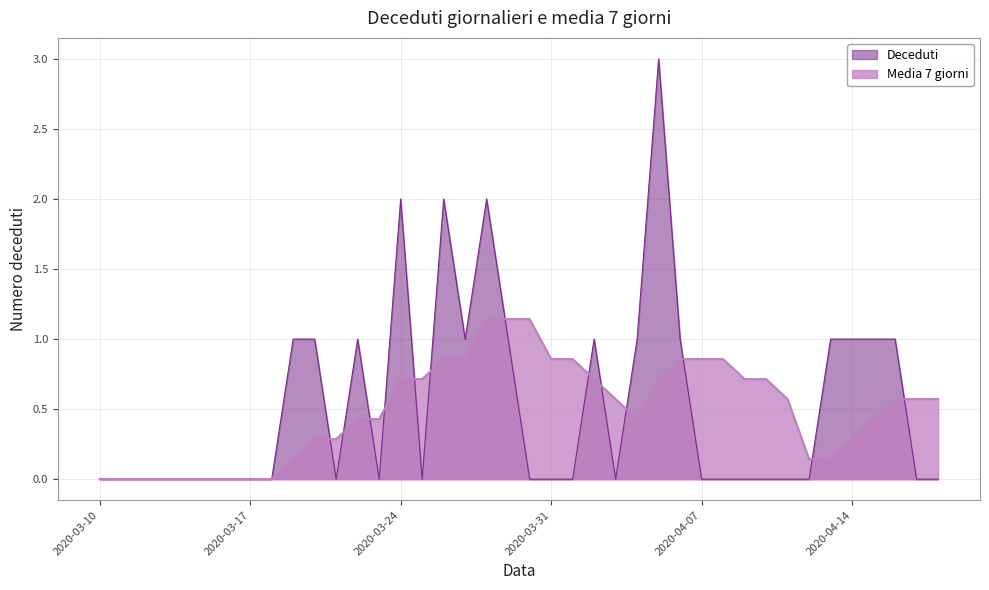

Reading left to right, list all the values displayed in this chart.

Deceduti: 2020-03-10=0.0	2020-03-11=0.0	2020-03-12=0.0	2020-03-13=0.0	2020-03-14=0.0	2020-03-15=0.0	2020-03-16=0.0	2020-03-17=0.0	2020-03-18=0.0	2020-03-19=1.0	2020-03-20=1.0	2020-03-21=0.0	2020-03-22=1.0	2020-03-23=0.0	2020-03-24=2.0	2020-03-25=0.0	2020-03-26=2.0	2020-03-27=1.0	2020-03-28=2.0	2020-03-29=1.0	2020-03-30=0.0	2020-03-31=0.0	2020-04-01=0.0	2020-04-02=1.0	2020-04-03=0.0	2020-04-04=1.0	2020-04-05=3.0	2020-04-06=1.0	2020-04-07=0.0	2020-04-08=0.0	2020-04-09=0.0	2020-04-10=0.0	2020-04-11=0.0	2020-04-12=0.0	2020-04-13=1.0	2020-04-14=1.0	2020-04-15=1.0	2020-04-16=1.0	2020-04-17=0.0	2020-04-18=0.0
Media 7 giorni: 2020-03-10=0.0	2020-03-11=0.0	2020-03-12=0.0	2020-03-13=0.0	2020-03-14=0.0	2020-03-15=0.0	2020-03-16=0.0	2020-03-17=0.0	2020-03-18=0.0	2020-03-19=0.1	2020-03-20=0.3	2020-03-21=0.3	2020-03-22=0.4	2020-03-23=0.4	2020-03-24=0.7	2020-03-25=0.7	2020-03-26=0.9	2020-03-27=0.9	2020-03-28=1.1	2020-03-29=1.1	2020-03-30=1.1	2020-03-31=0.9	2020-04-01=0.9	2020-04-02=0.7	2020-04-03=0.6	2020-04-04=0.4	2020-04-05=0.7	2020-04-06=0.9	2020-04-07=0.9	2020-04-08=0.9	2020-04-09=0.7	2020-04-10=0.7	2020-04-11=0.6	2020-04-12=0.1	2020-04-13=0.1	2020-04-14=0.3	2020-04-15=0.4	2020-04-16=0.6	2020-04-17=0.6	2020-04-18=0.6